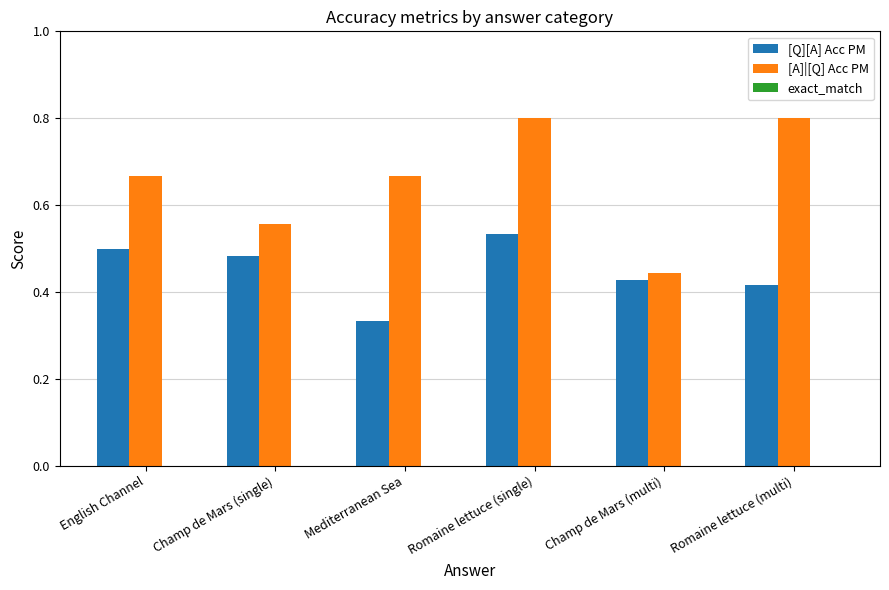

Where is [A]|[Q] Acc PM nearest to the value 0?

Champ de Mars (multi)